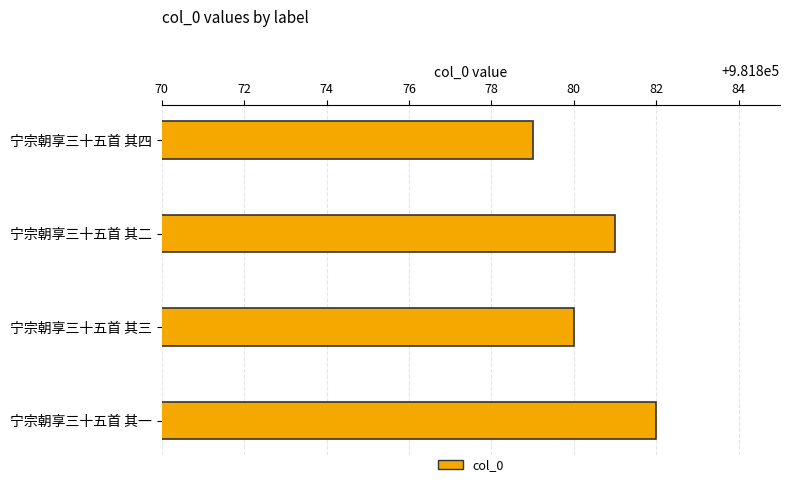

Reading top to bottom, what are all the values shown in this chart?

981879	981881	981880	981882